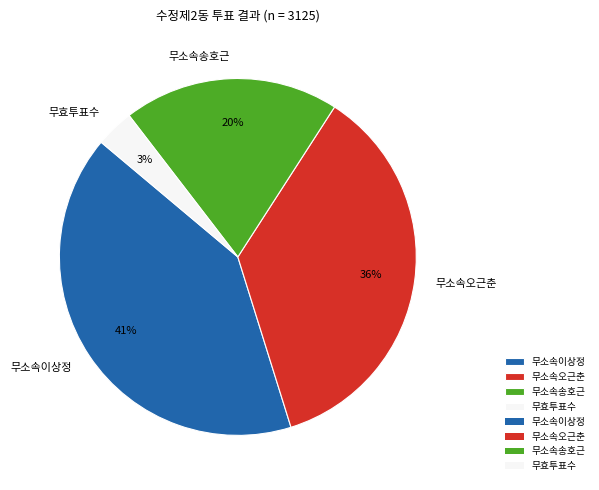

Combined, do 무소속오근춘 and 무효투표수 account for over 50%?

No